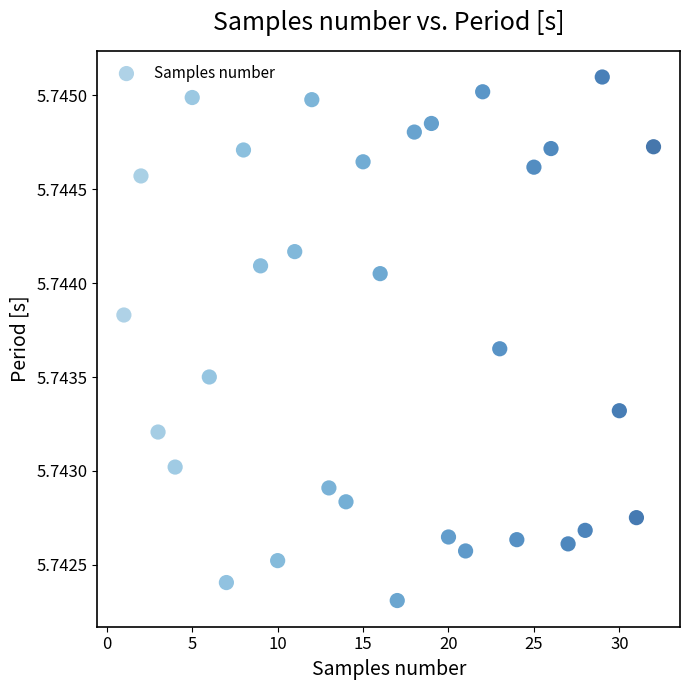

What is the range of X values (max minus min)?

31.0